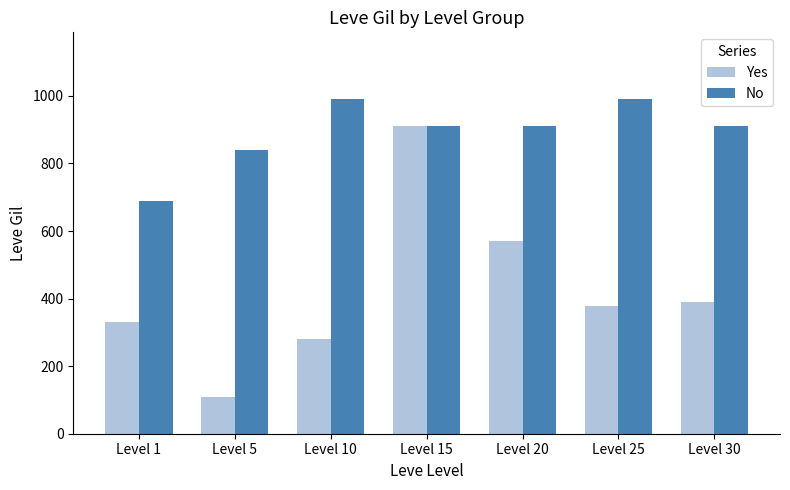

List the series in order of their peak value, lowest first.

Yes, No